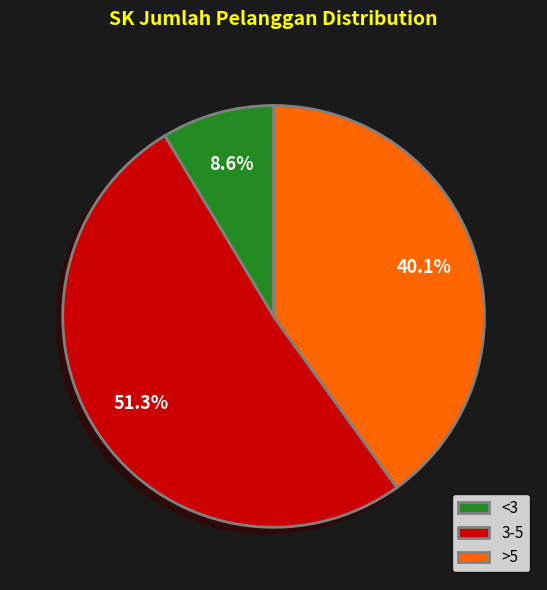

What percentage is NOT represented by <3?

91.4%